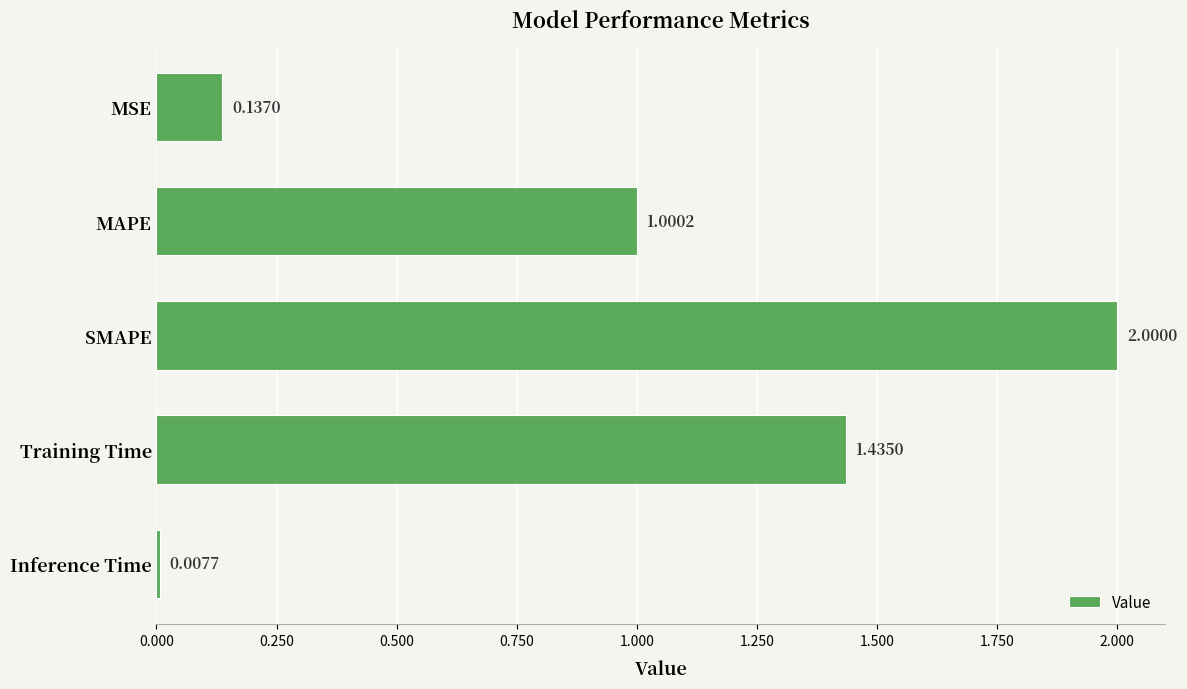

Rank the categories by value from lowest to highest.

Inference Time, MSE, MAPE, Training Time, SMAPE